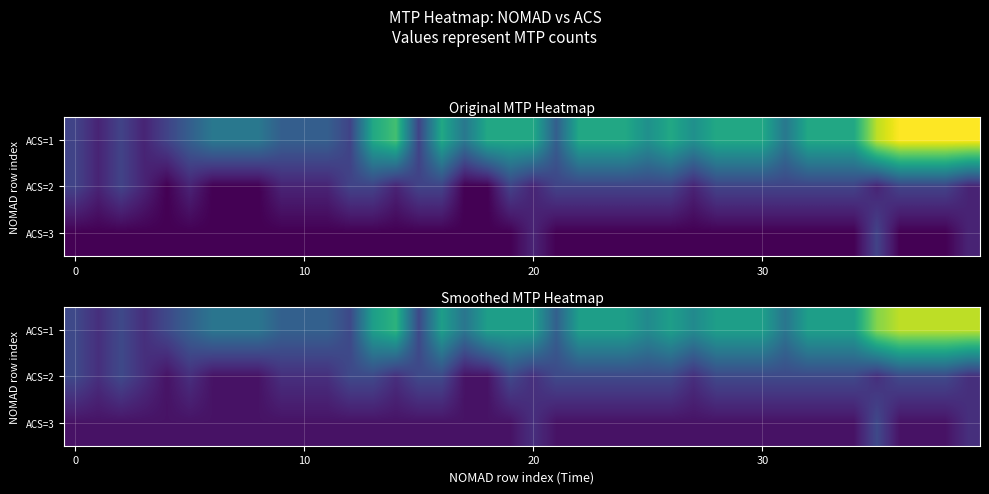

Count the ACS=2 values in the range 1 to 2.

11